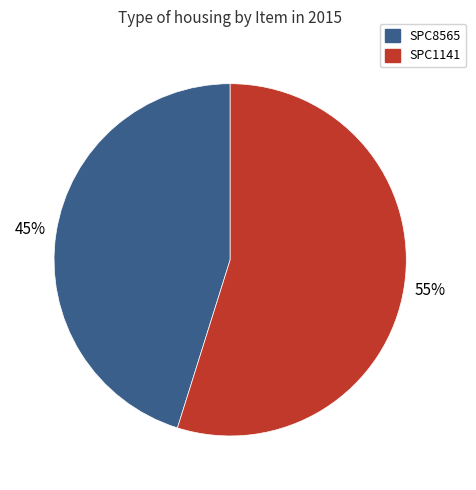

What is the largest slice in the pie chart?

SPC1141